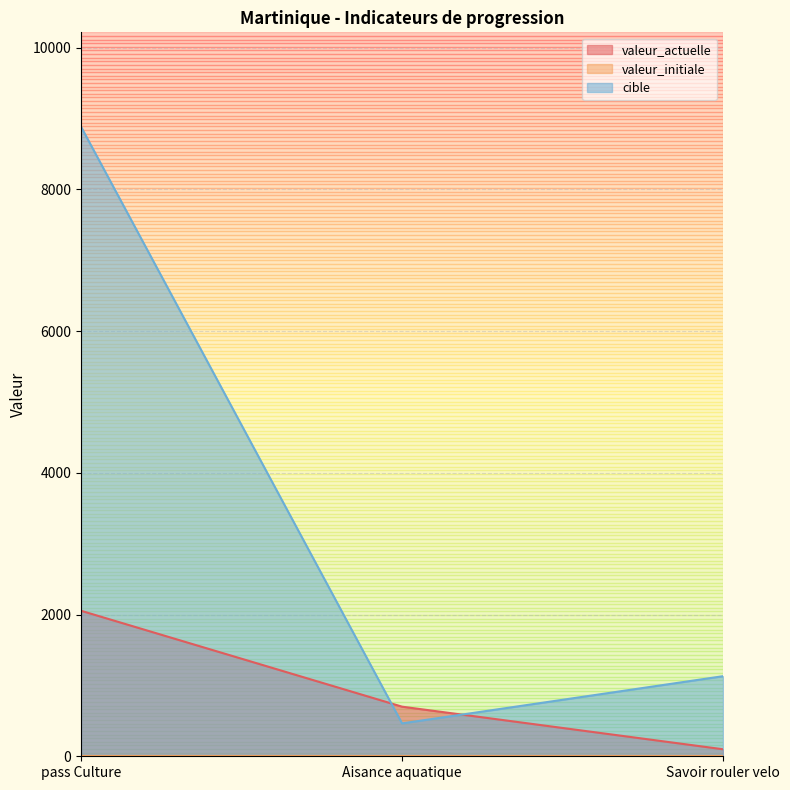

Rank the series by their maximum value, from lowest to highest.

valeur_actuelle, cible